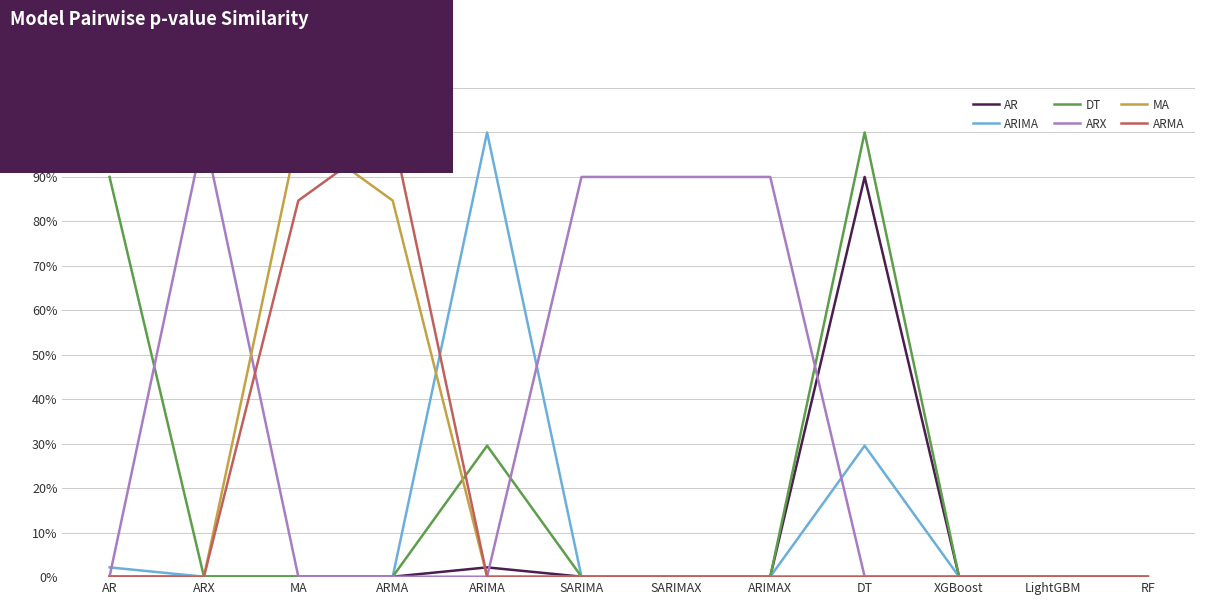

What are all the series names shown in the legend?

AR, ARIMA, DT, ARX, MA, ARMA